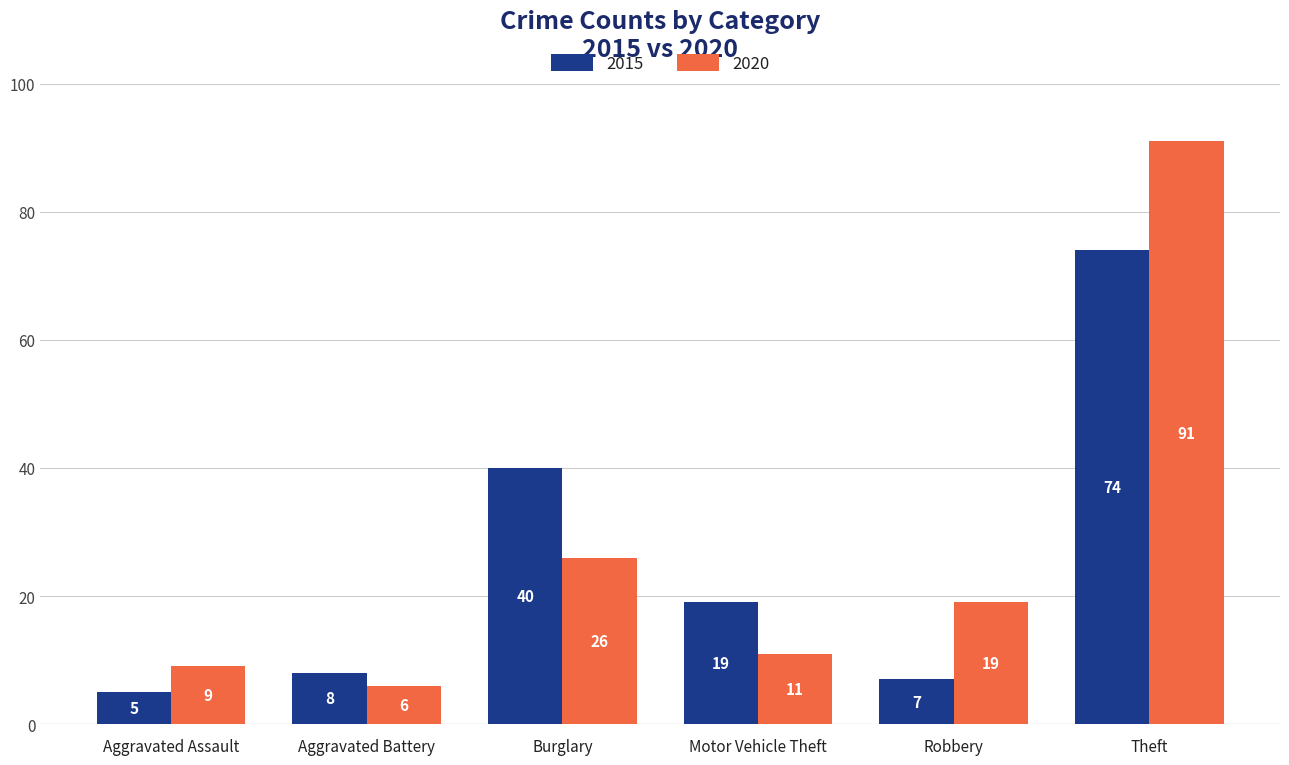

Where is 2015 nearest to the value 39?

Burglary